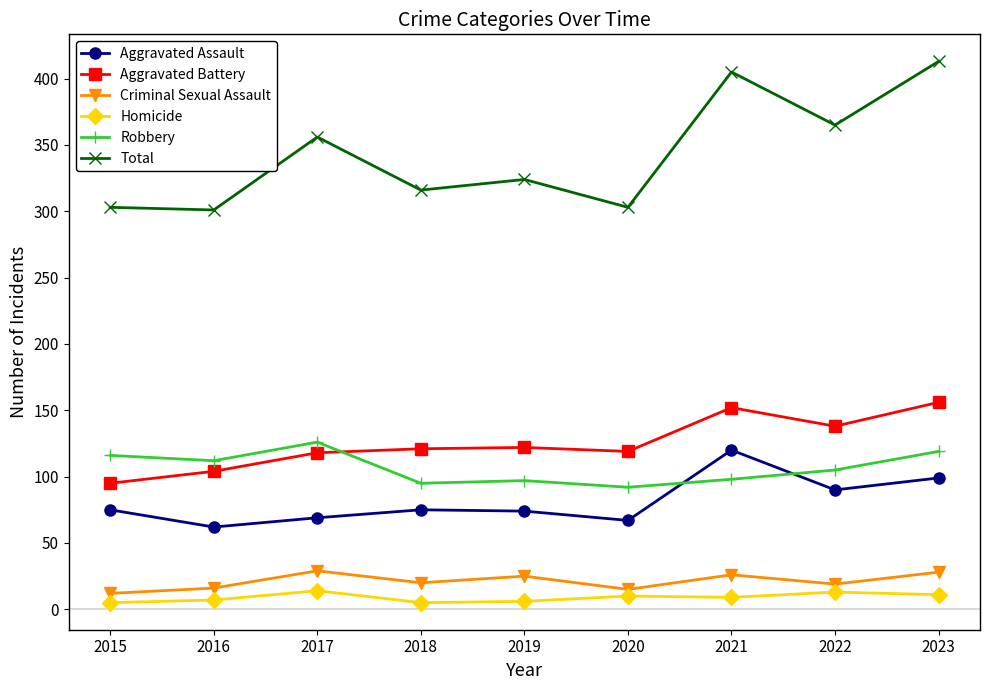

What are all the series names shown in the legend?

Aggravated Assault, Aggravated Battery, Criminal Sexual Assault, Homicide, Robbery, Total